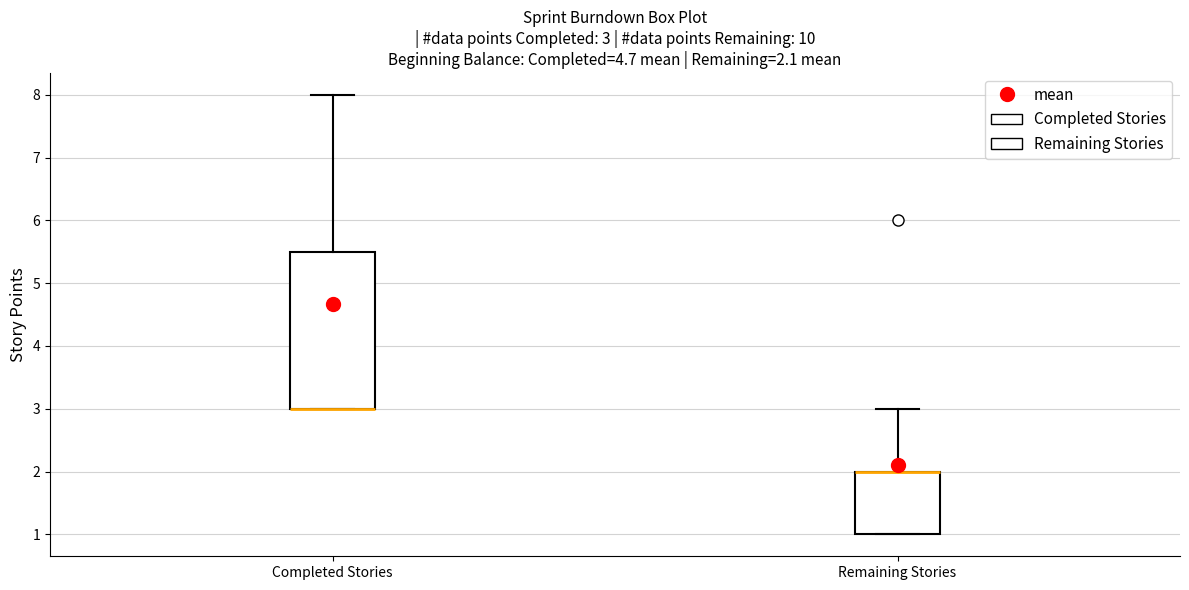

Which box is the tallest, from its lower edge to its upper edge?

Completed Stories